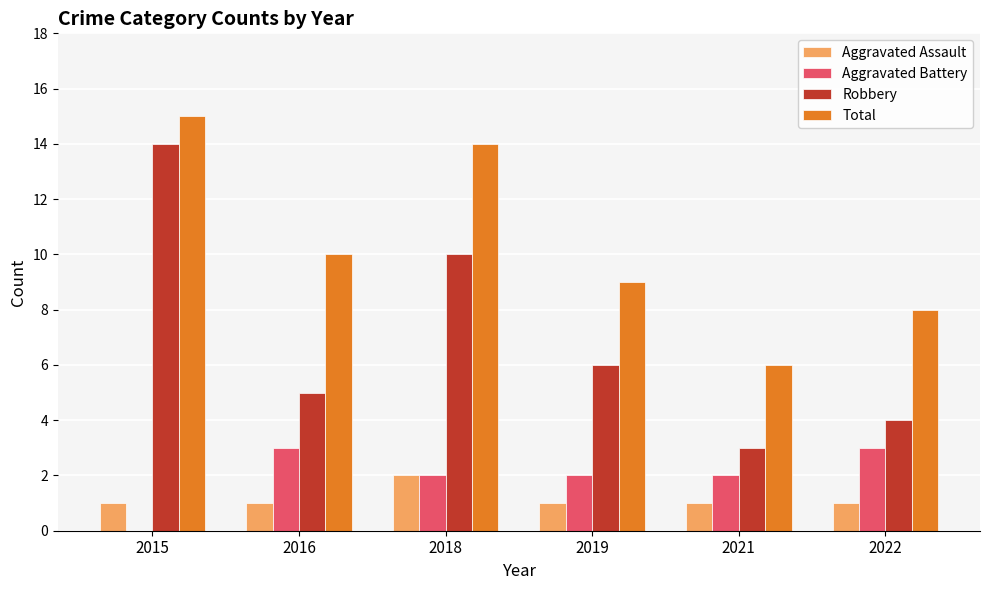

Which series changed the most between 2015 and 2022?

Robbery